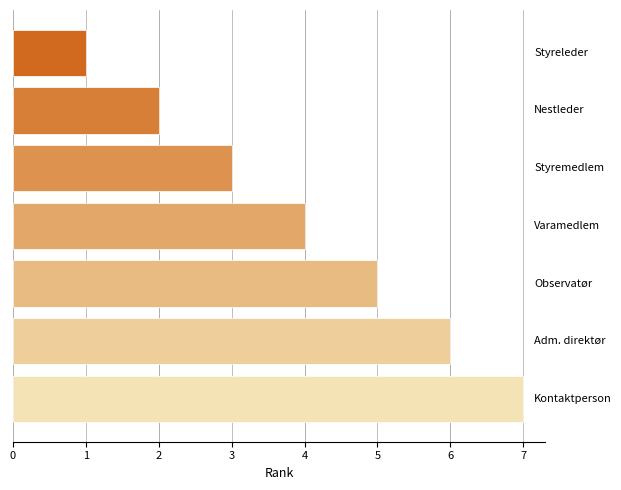

What is the greatest value displayed?

7